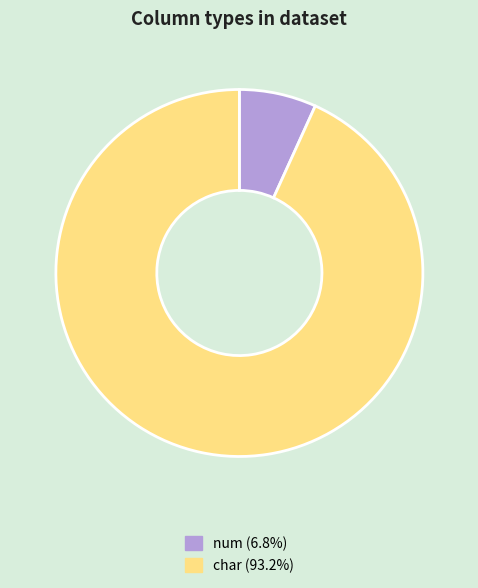

Is there a majority slice in this chart?

Yes